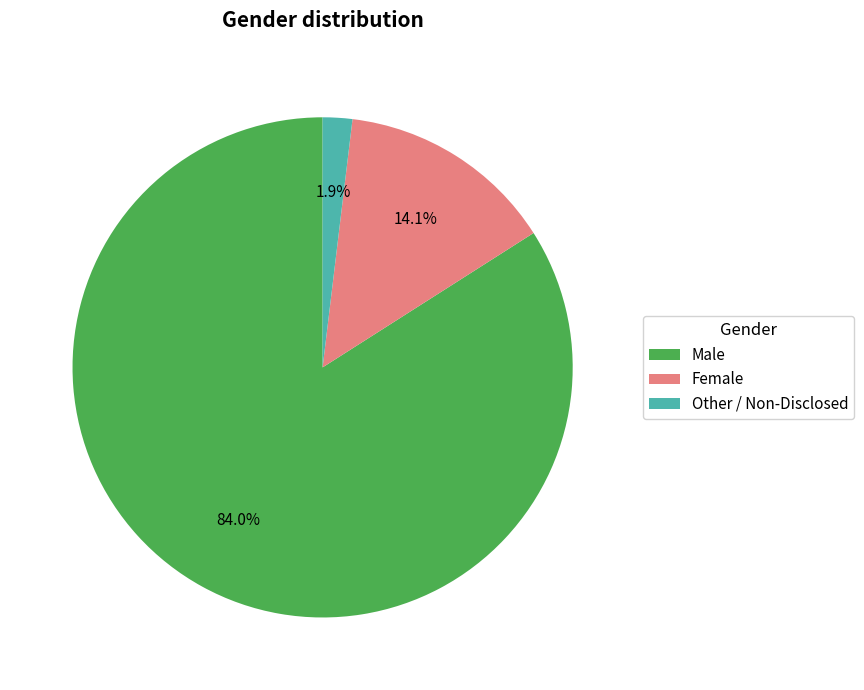

What is the smallest slice in the pie chart?

Other / Non-Disclosed